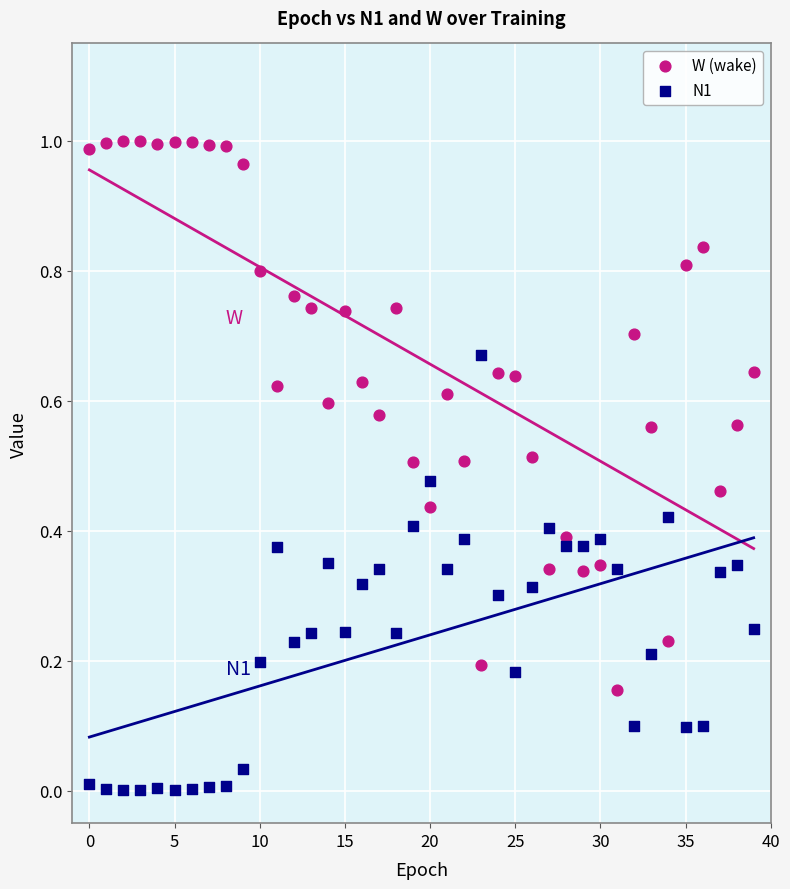

Which series has the largest Y range (max minus min)?

W (wake)